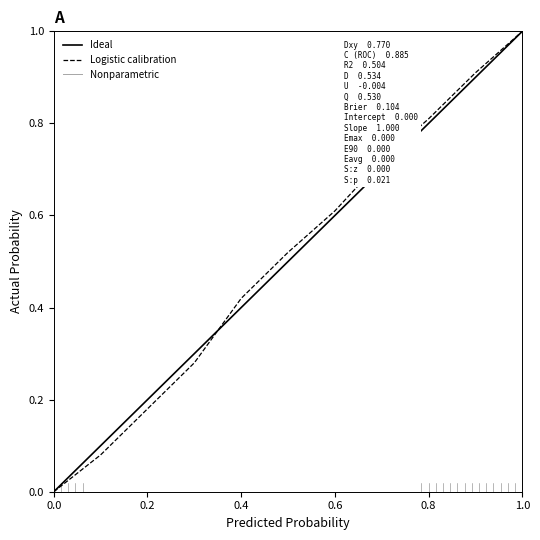

Count the number of data series in this chart.

2